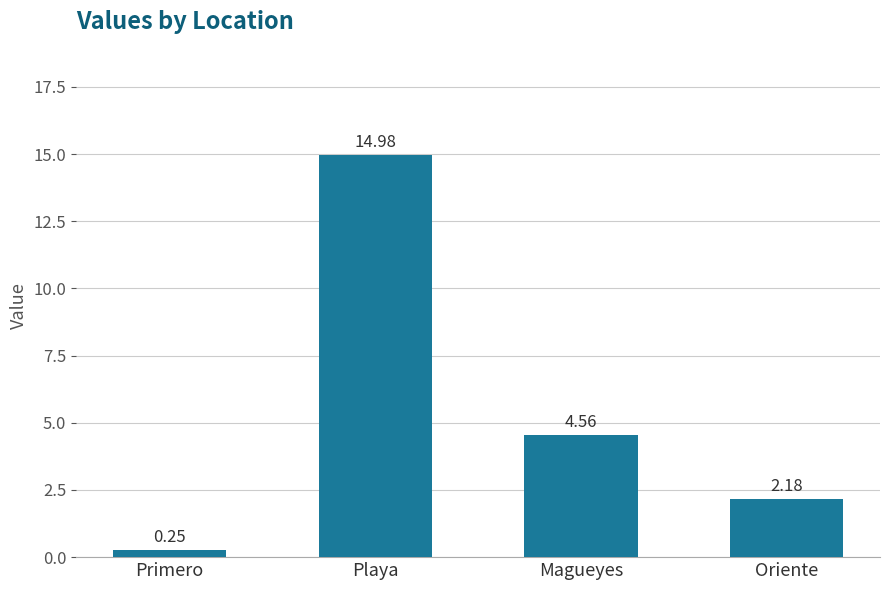

What is the difference between the maximum and minimum values?

14.7